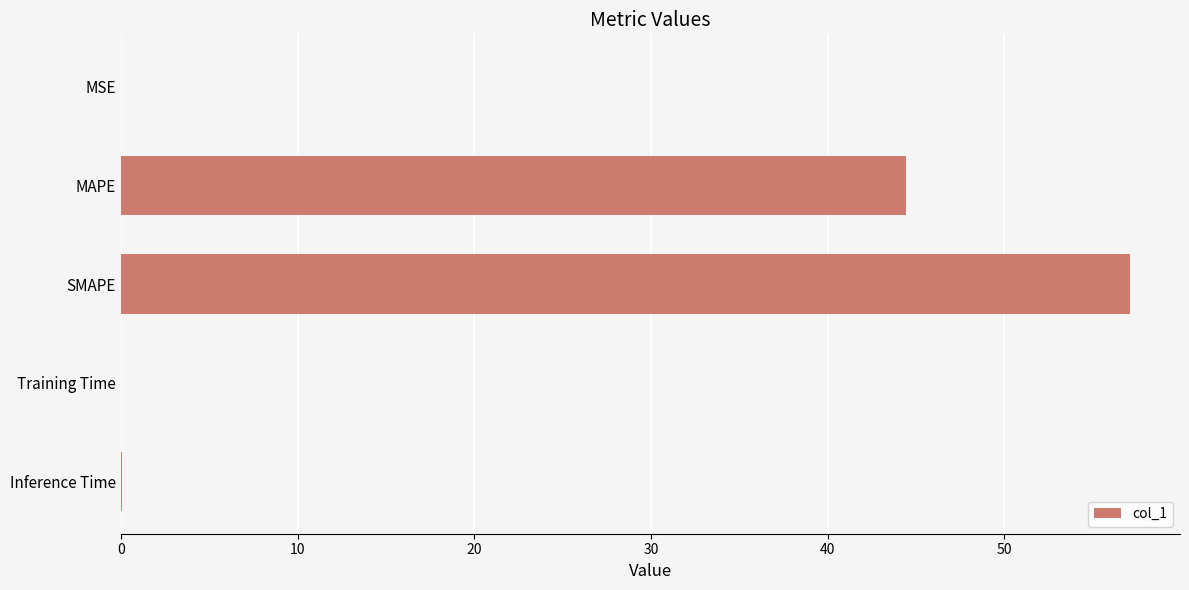

Is it true that the value at Training Time is 0.0?

True